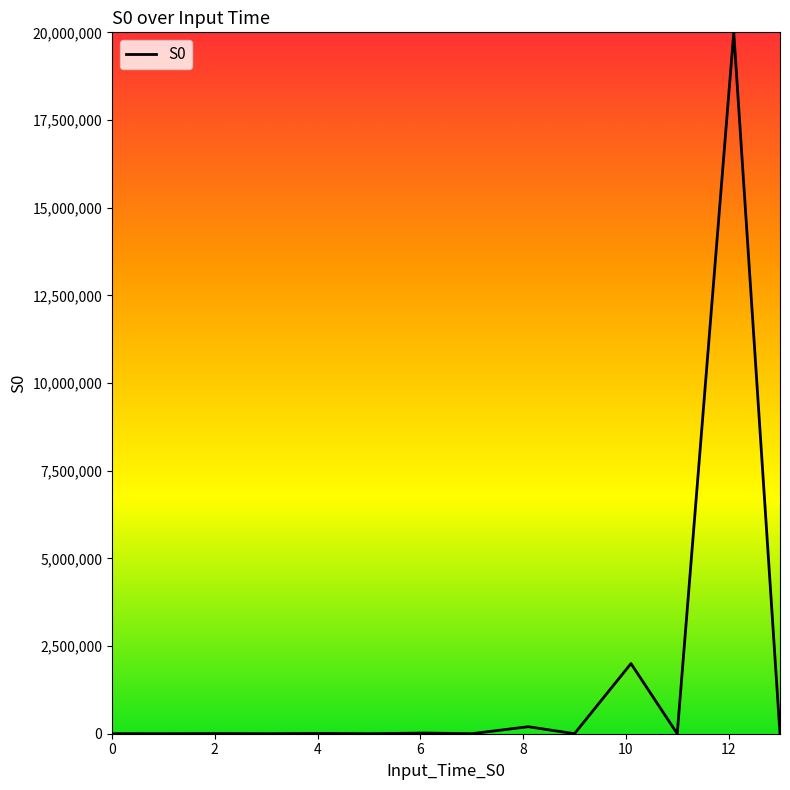

What is the maximum value shown in the chart?

20000000